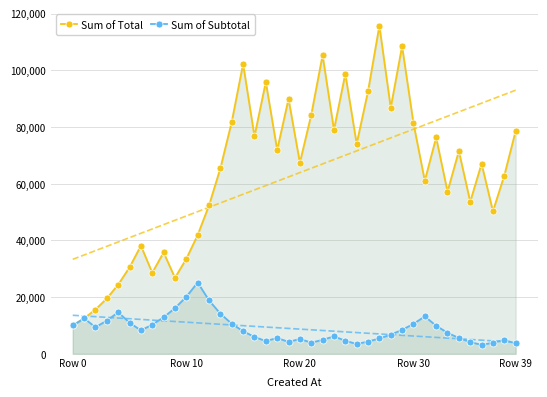

The Sum of Total series shows 46083.3 at Row 10. True or false?

False